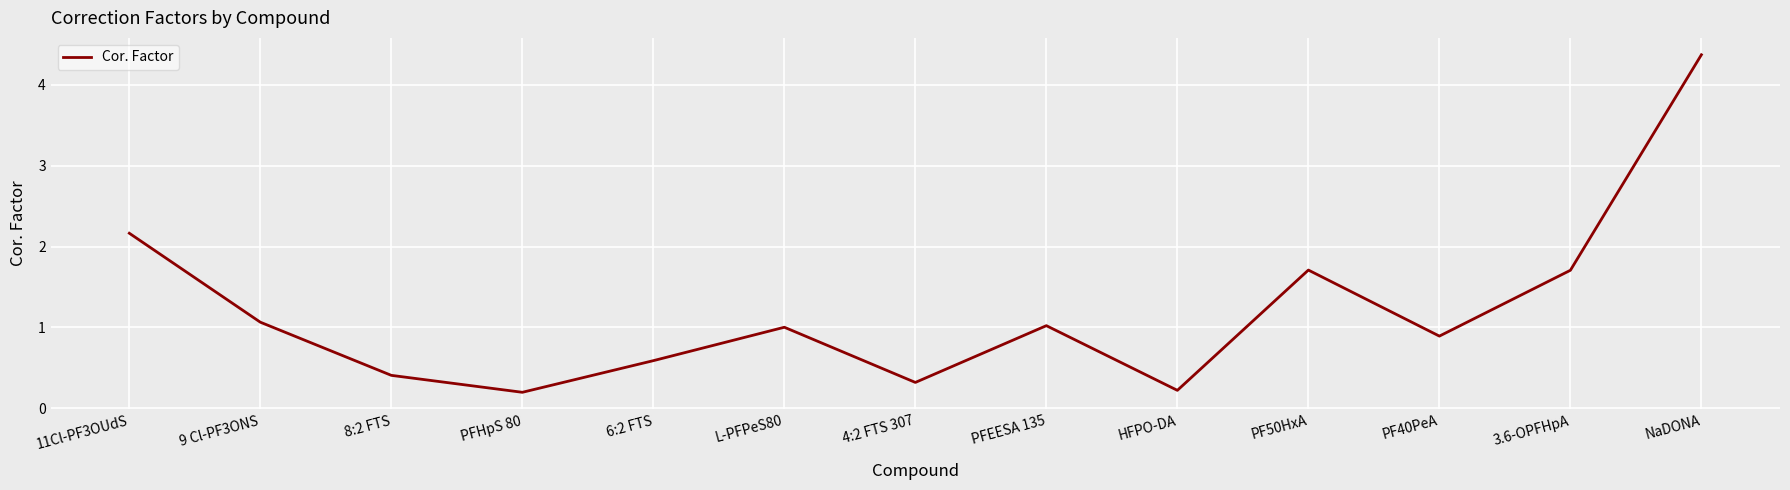

What position from the left is L-PFPeS80?

6